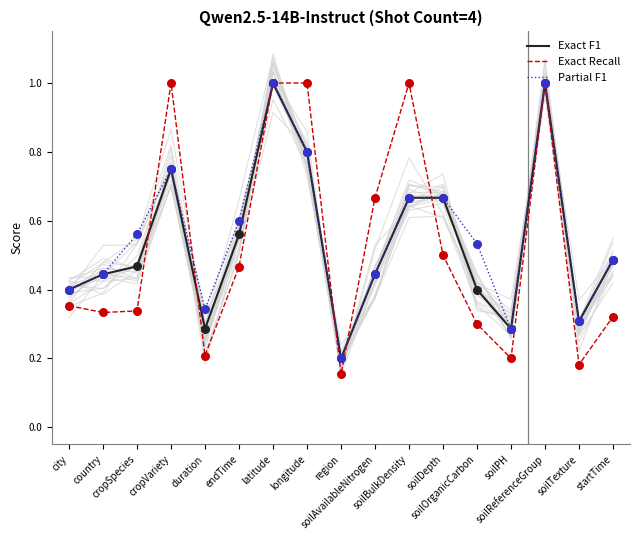

Which series reaches the maximum Y coordinate?

Exact F1